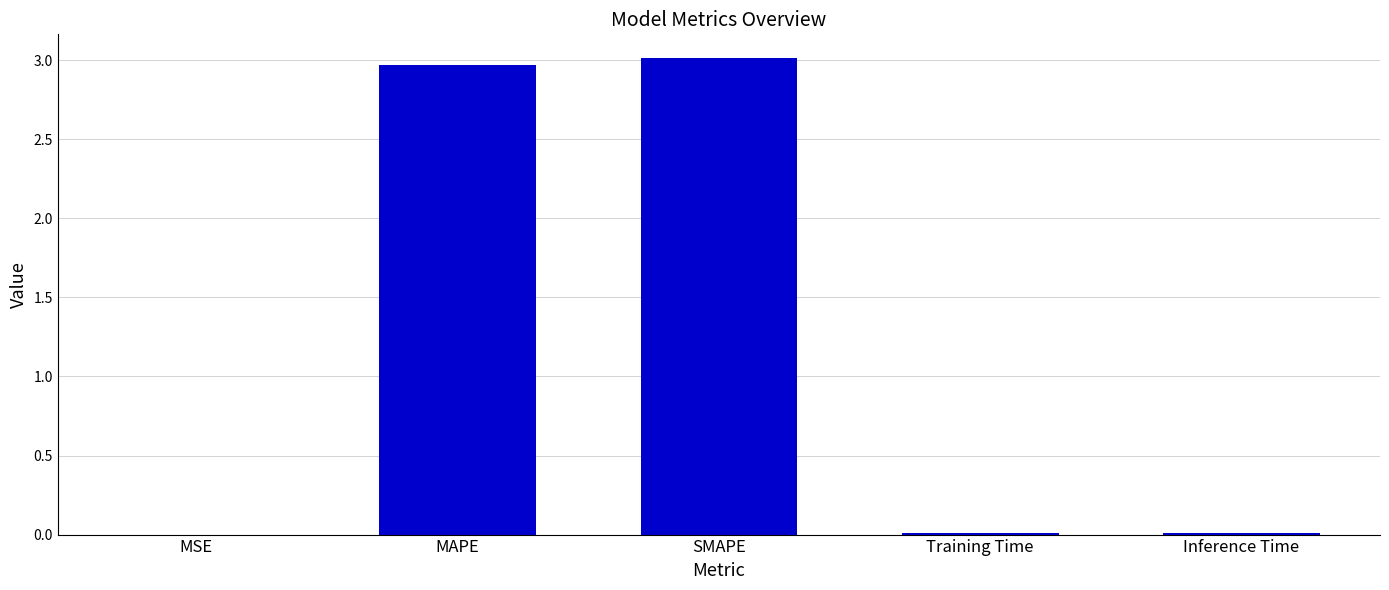

Approximately how many times larger is the value at SMAPE compared to MAPE?

1.0